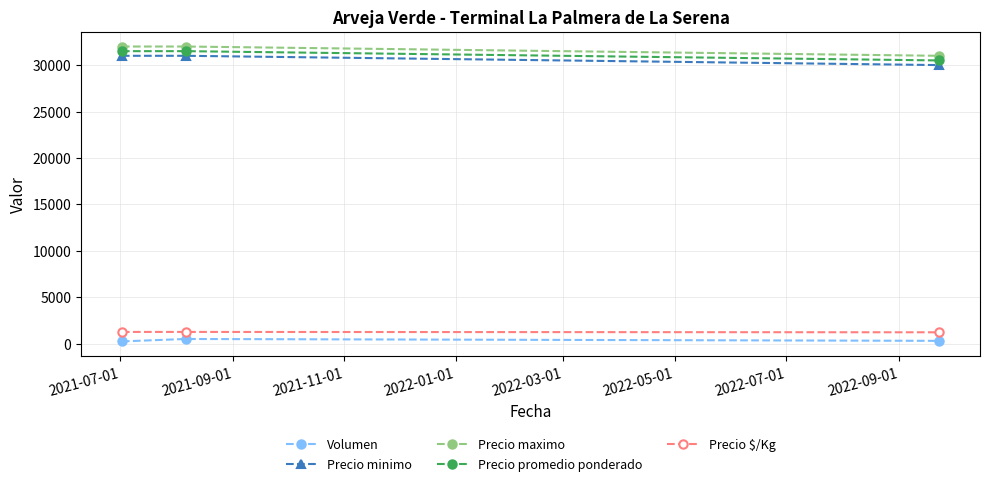

What is the value of the Precio maximo point at the 3rd from the left?

31000